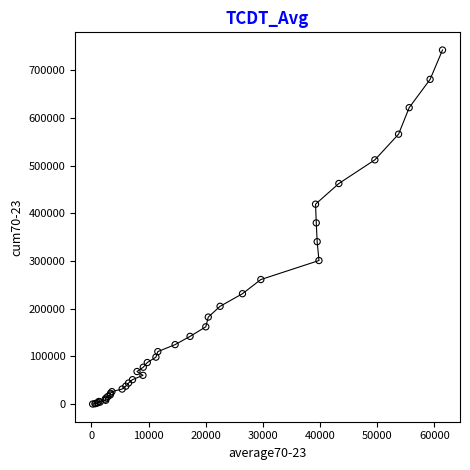

What Y value in the scatter plot is closest to 371167?

379811.6